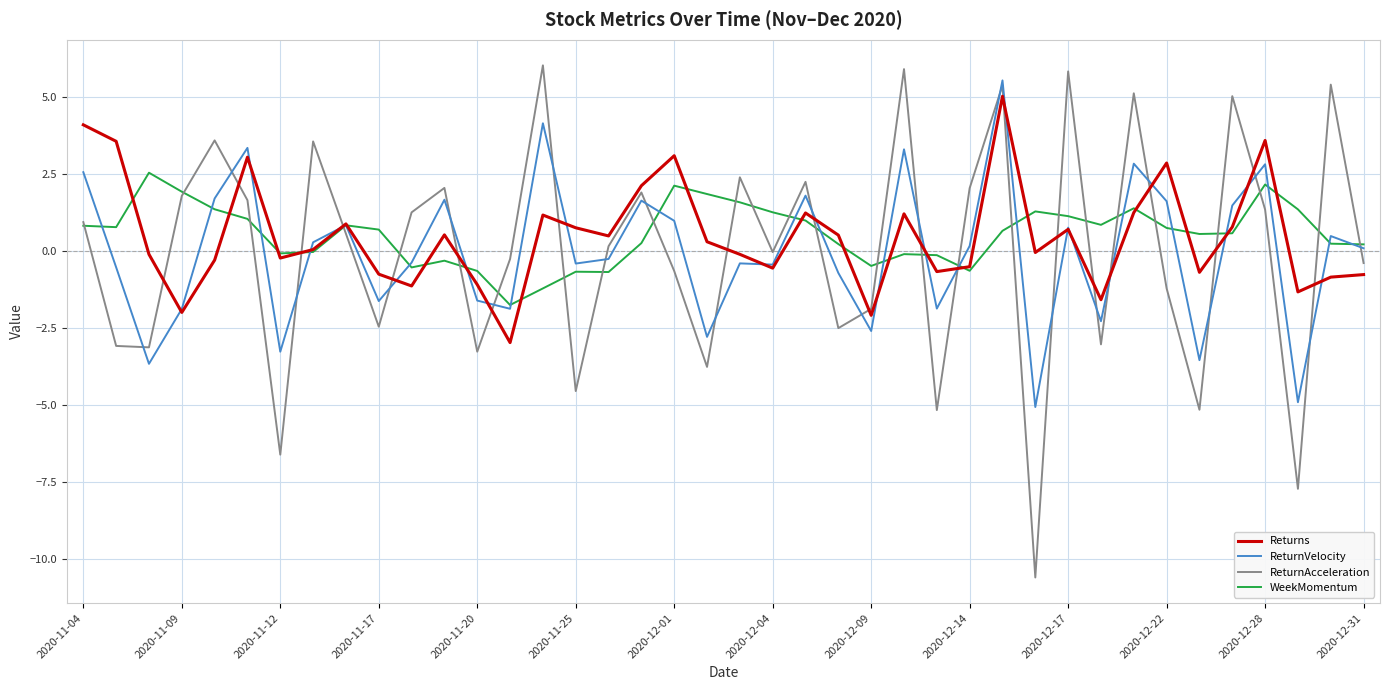

What is the maximum value for ReturnAcceleration?

6.0